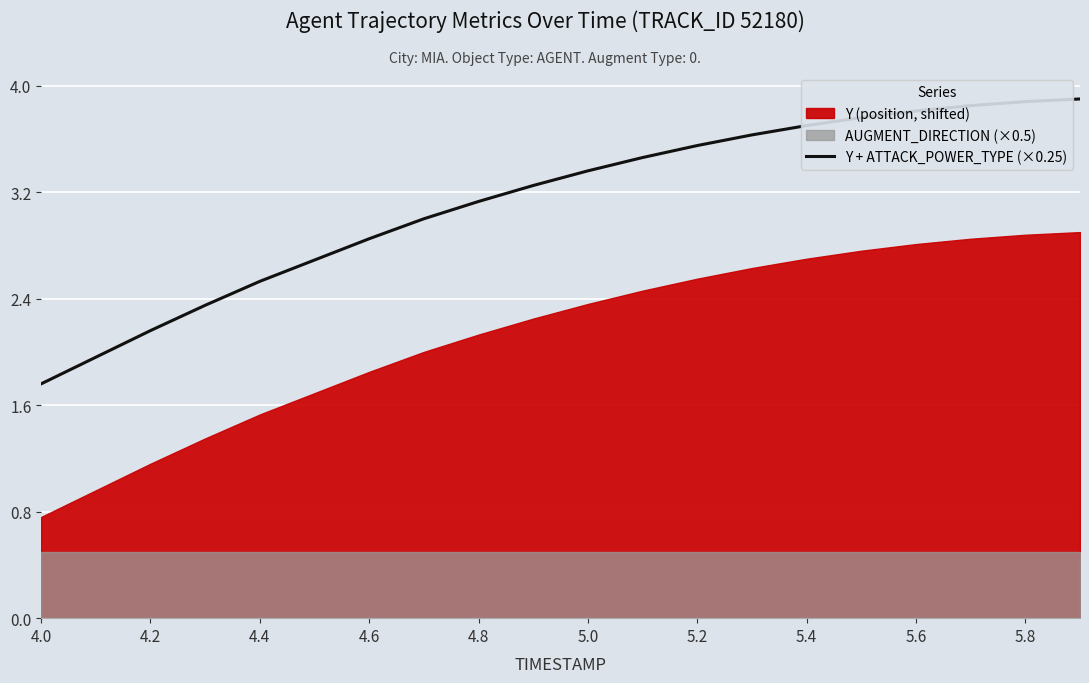

How many lines are shown in the chart?

1